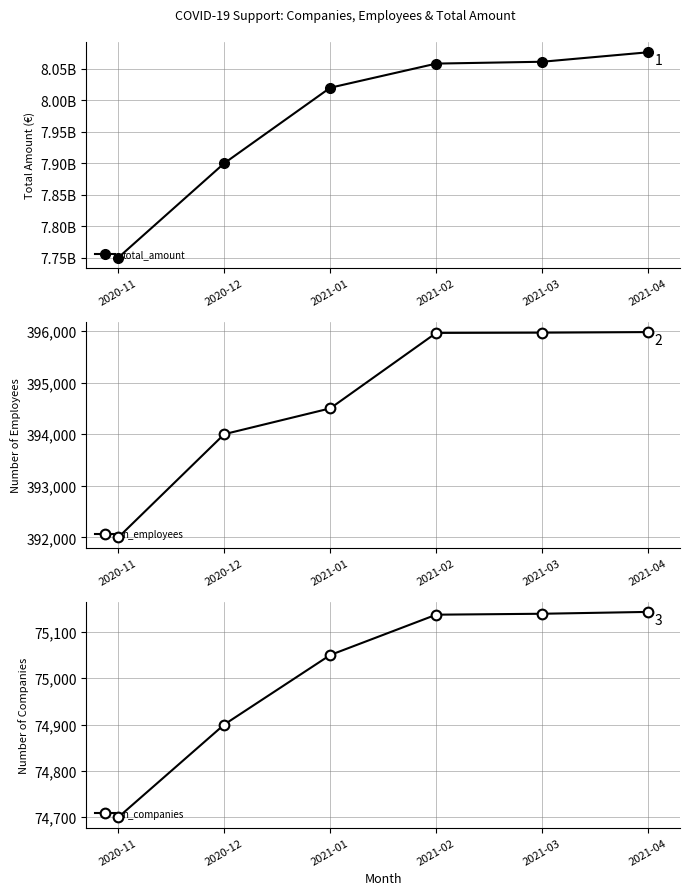

List the labels in order of n_companies value, largest first.

2021-04, 2021-03, 2021-02, 2021-01, 2020-12, 2020-11